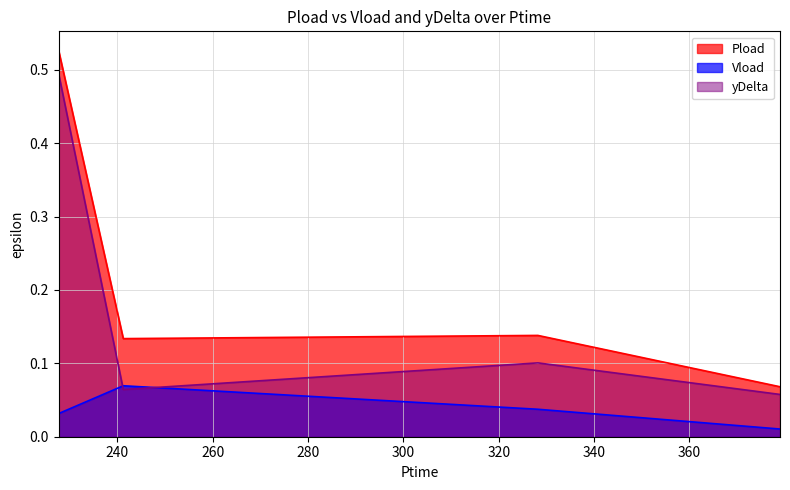

Which label corresponds to the largest value in the chart?

227.688